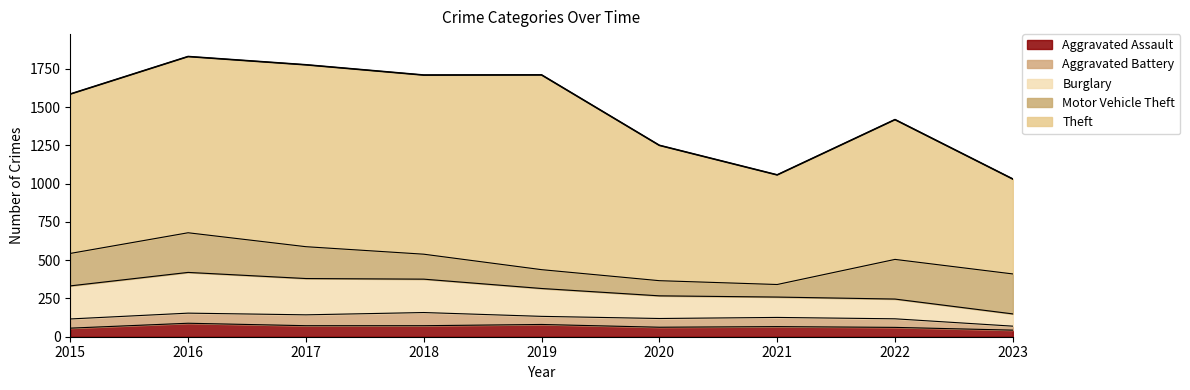

At which label is Burglary closest to 173?

2019